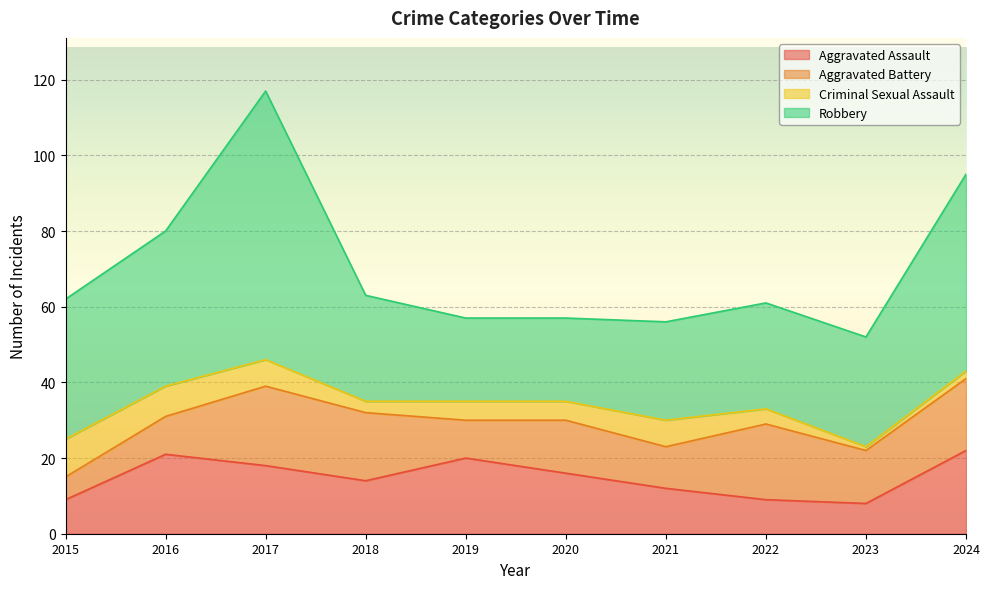

What is the spread (max minus min) of values at 2017?

64